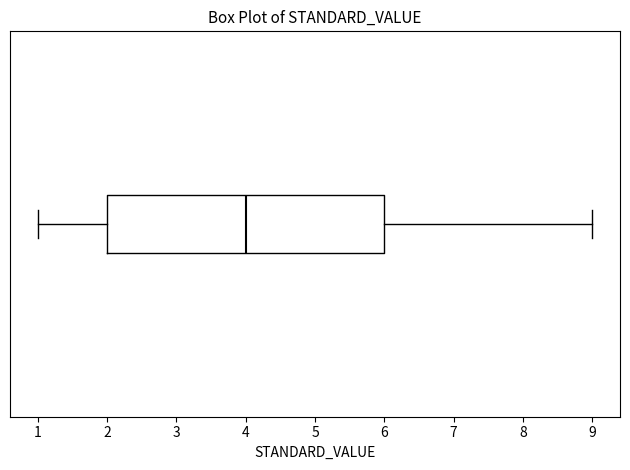

Where is the right edge of the box on the x-axis? The values are not printed on the chart, so give them approximately, as read against the axis.

6